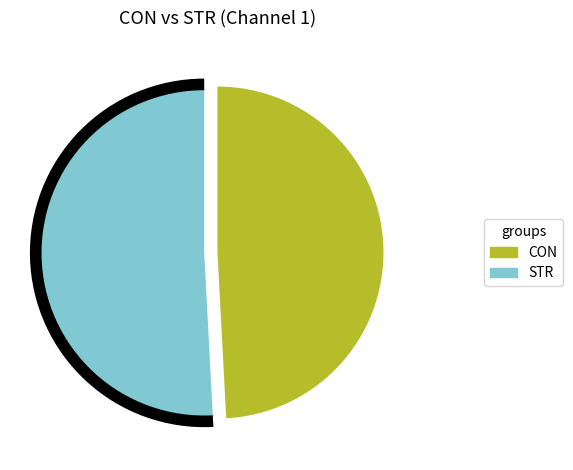

What percentage is the CON slice, to the nearest percent?

49%